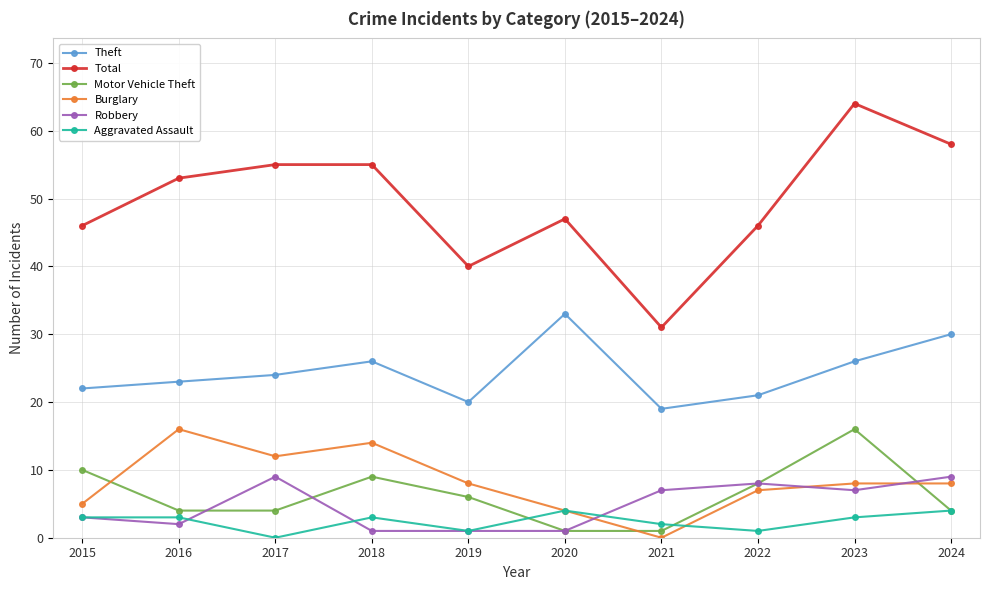

The value of Total at 2020 is 47. True or false?

True